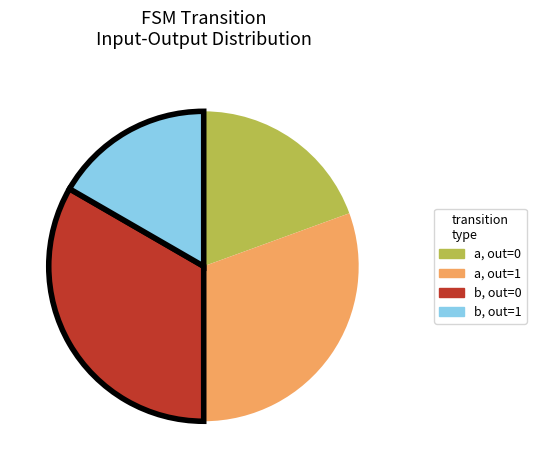

How many slices are in this pie chart?

4